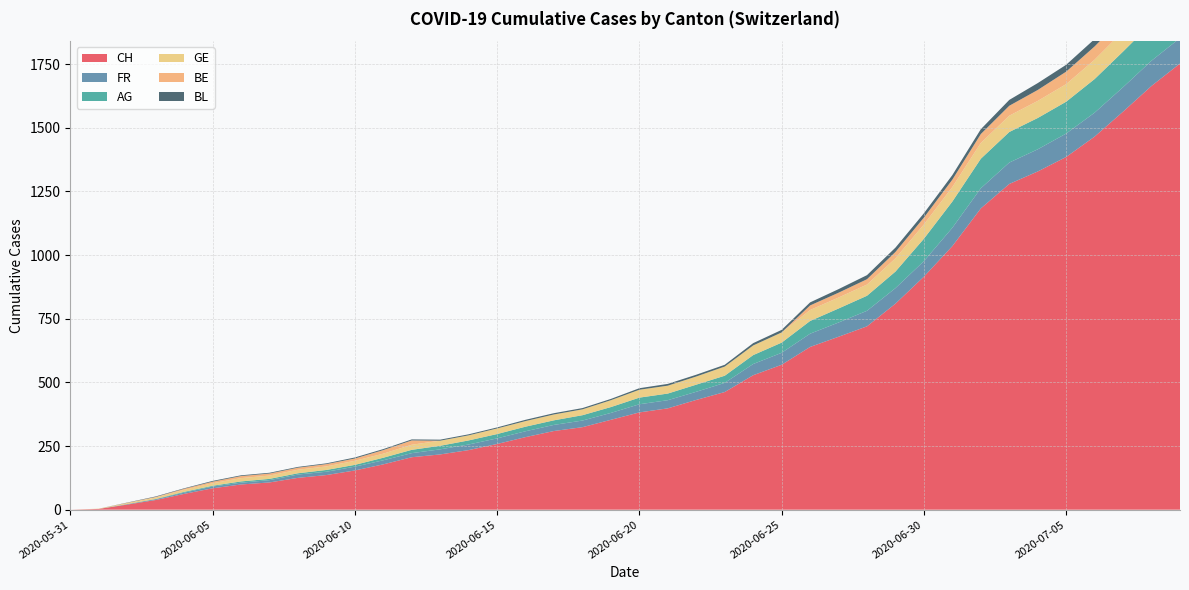

Reading right to left, list all the values displayed in this chart.

CH: 1752	1664	1563	1465	1385	1328	1279	1183	1035	915	809	720	679	639	569	528	462	431	398	382	353	324	309	285	258	234	217	206	178	154	136	125	107	99	84	62	38	20	3	0
FR: 100	99	96	94	92	87	84	79	72	61	61	61	56	52	47	44	36	32	32	32	27	26	24	23	22	22	20	16	16	15	13	13	9	7	7	5	3	2	0	0
AG: 153	147	140	132	125	123	120	116	103	88	65	59	55	50	40	35	28	28	26	26	23	21	18	18	17	16	14	13	10	7	7	5	5	5	3	3	1	0	0	0
GE: 92	84	80	76	69	67	64	62	57	56	52	44	43	43	40	38	36	32	31	31	27	23	23	22	22	20	20	20	16	16	14	14	13	13	10	8	6	4	1	0
BE: 59	57	53	52	49	43	39	35	29	27	25	21	19	18	0	0	0	0	0	0	0	0	0	0	0	0	0	17	14	9	9	8	8	8	6	4	2	1	0	0
BL: 38	35	32	29	27	27	23	19	18	17	17	16	14	12	10	9	7	7	7	6	5	5	5	5	4	4	4	4	4	4	3	3	3	3	3	2	2	1	0	0